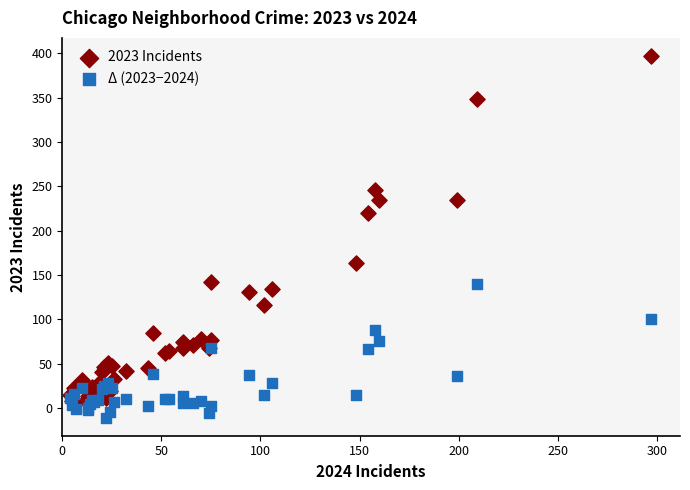

In the 2023 Incidents series, what Y value is closest to 201?

220